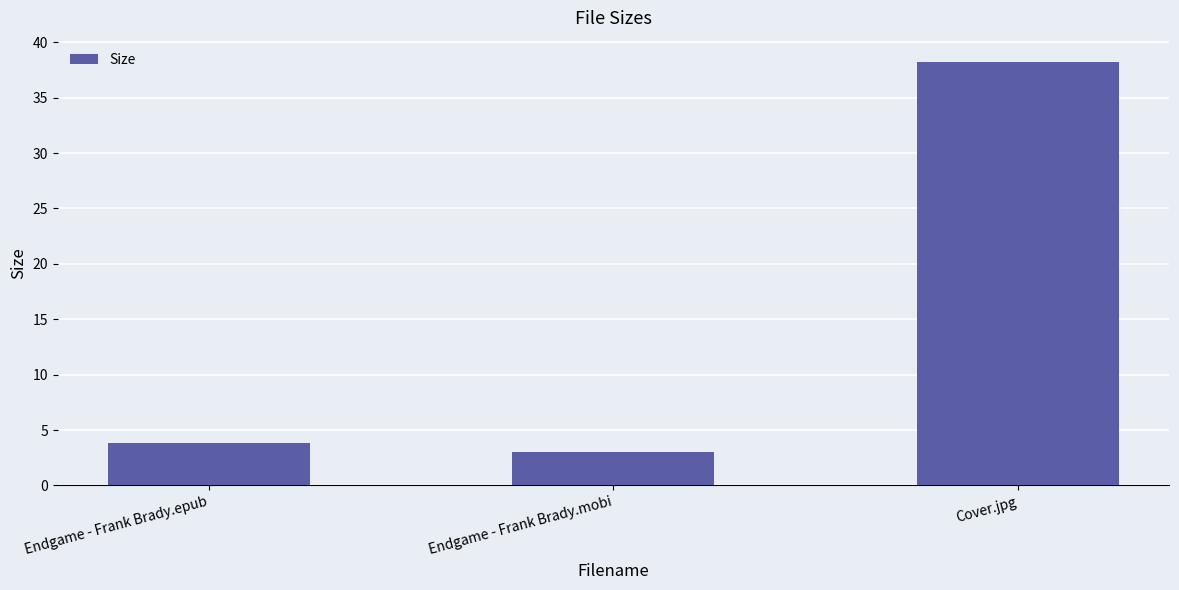

Approximately how many times larger is the value at Endgame - Frank Brady.epub compared to Cover.jpg?

0.1